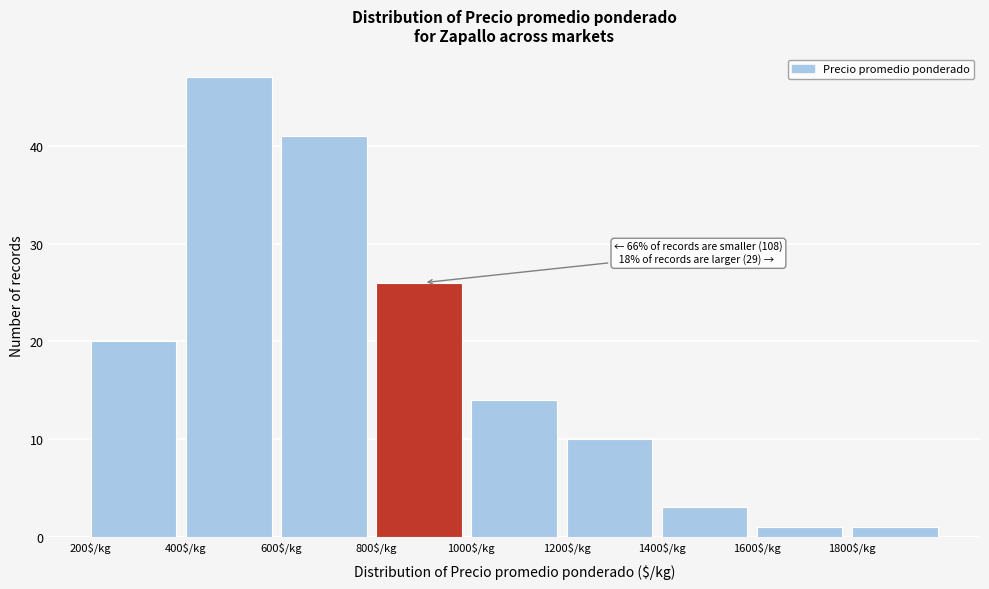

Which range on the x-axis has the tallest bar?

400 to 600